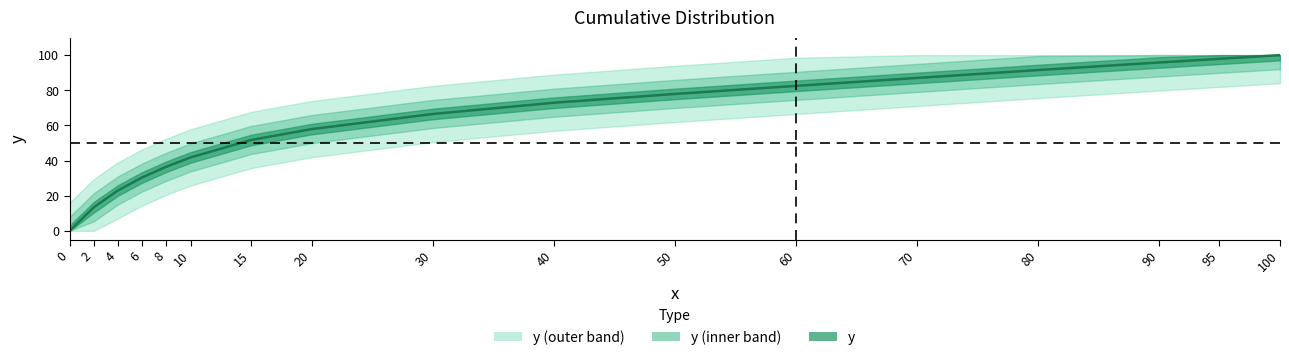

Rank the categories by value from highest to lowest.

100, 95, 90, 80, 70, 60, 50, 40, 30, 20, 15, 10, 8, 6, 4, 2, 0